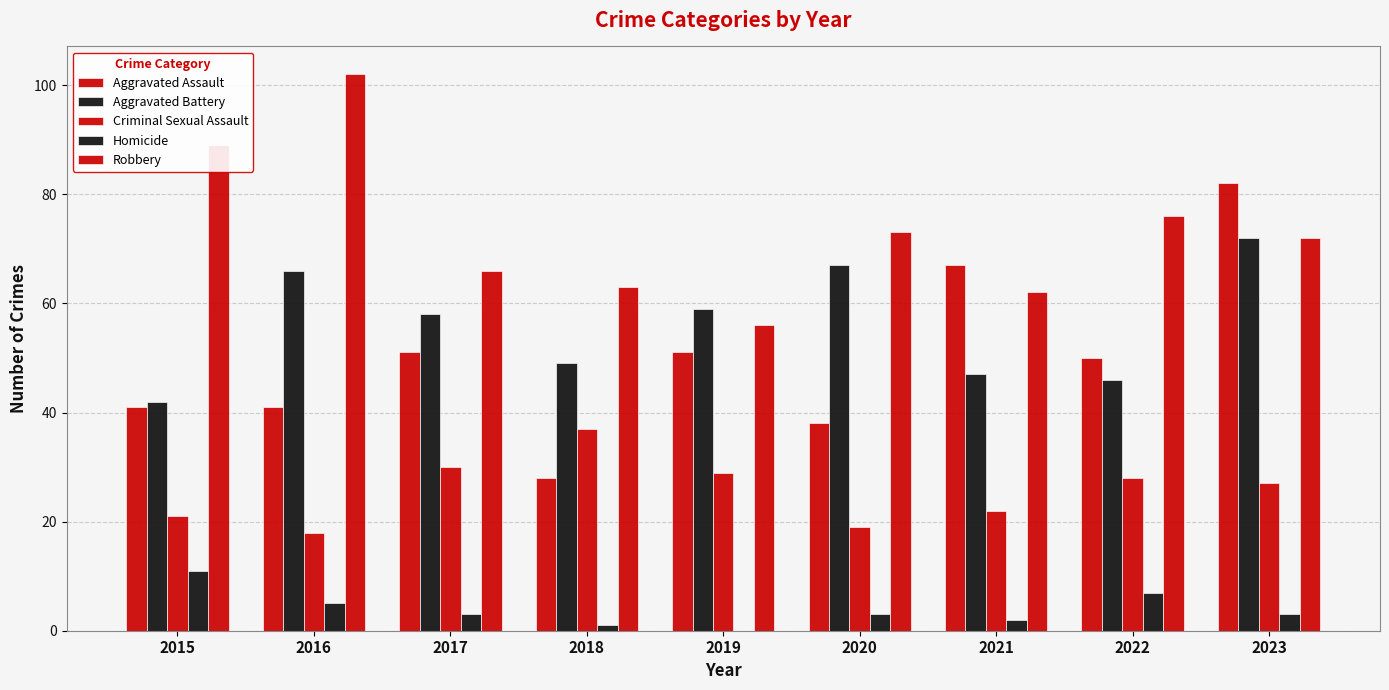

At which category is the sum across all series the highest?

2023